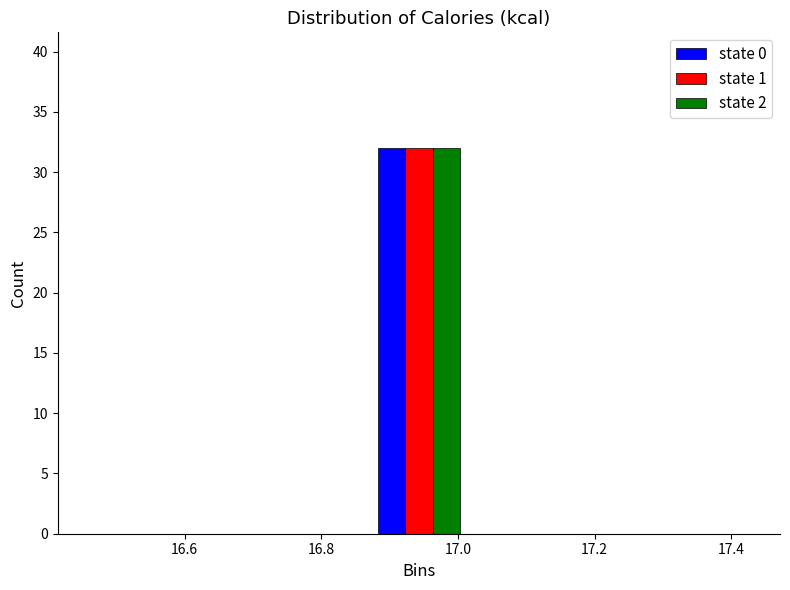

What is the height of the state 1 bar covering 16.88 to 17.02 on the x-axis? Neither the bar edges nor the heights are printed on the chart, so give them approximately, as read against the axes.

32